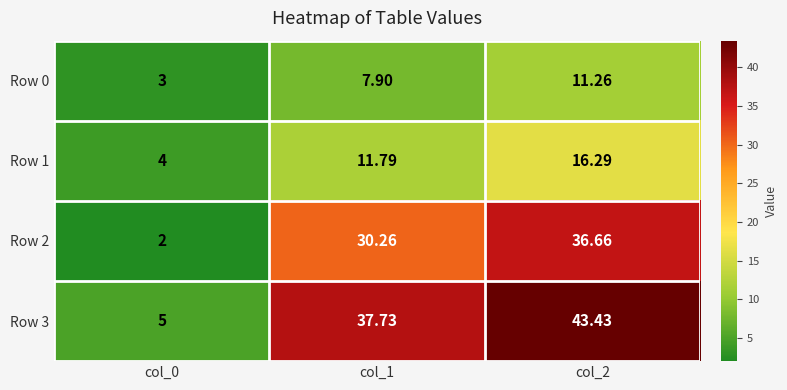

At col_2, list the series in order from smallest to largest.

Row 0, Row 1, Row 2, Row 3